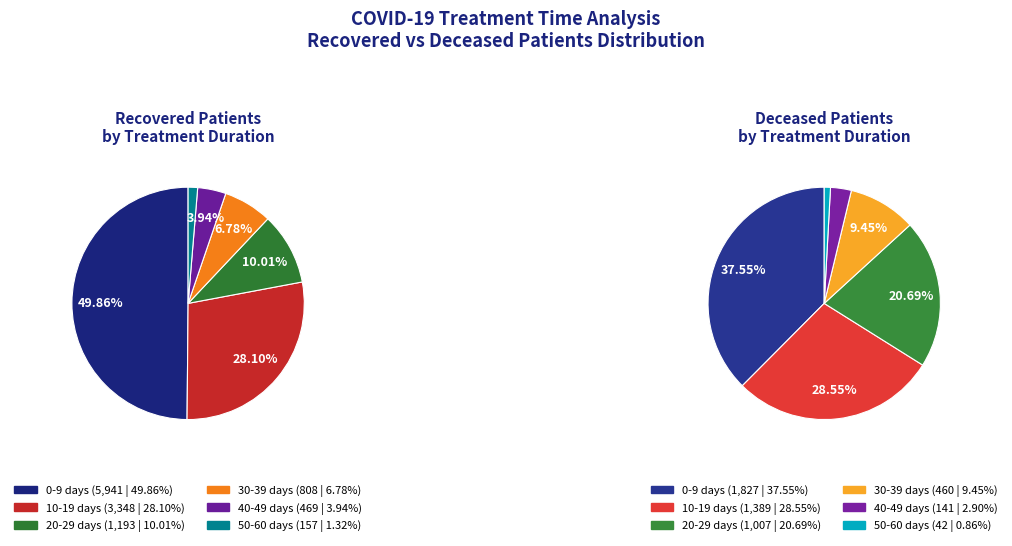

What is the smallest slice in the pie chart?

50-60 days